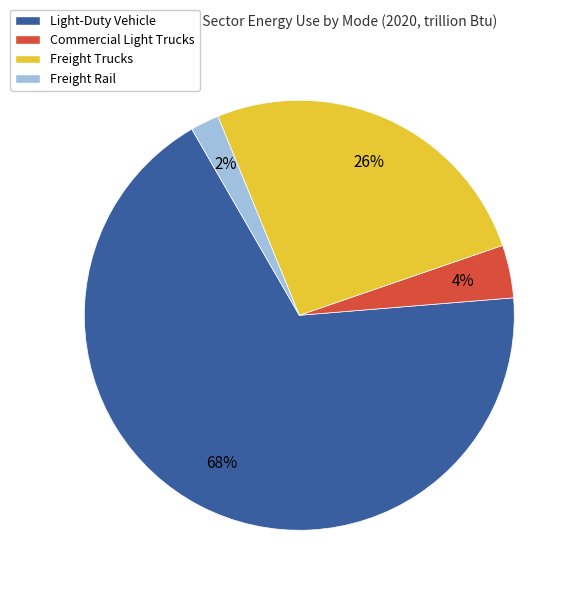

The Light-Duty Vehicle slice represents 78% of the pie. True or false?

False